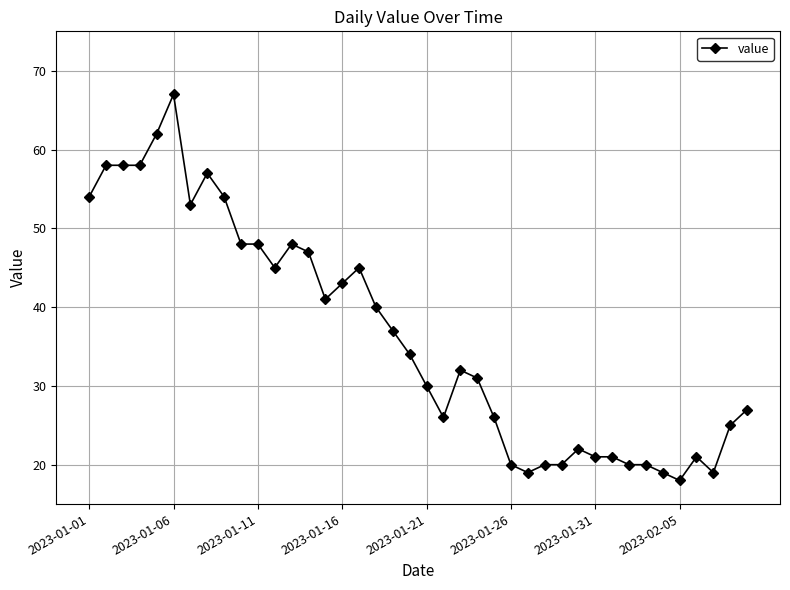

What is the maximum value shown in the chart?

67